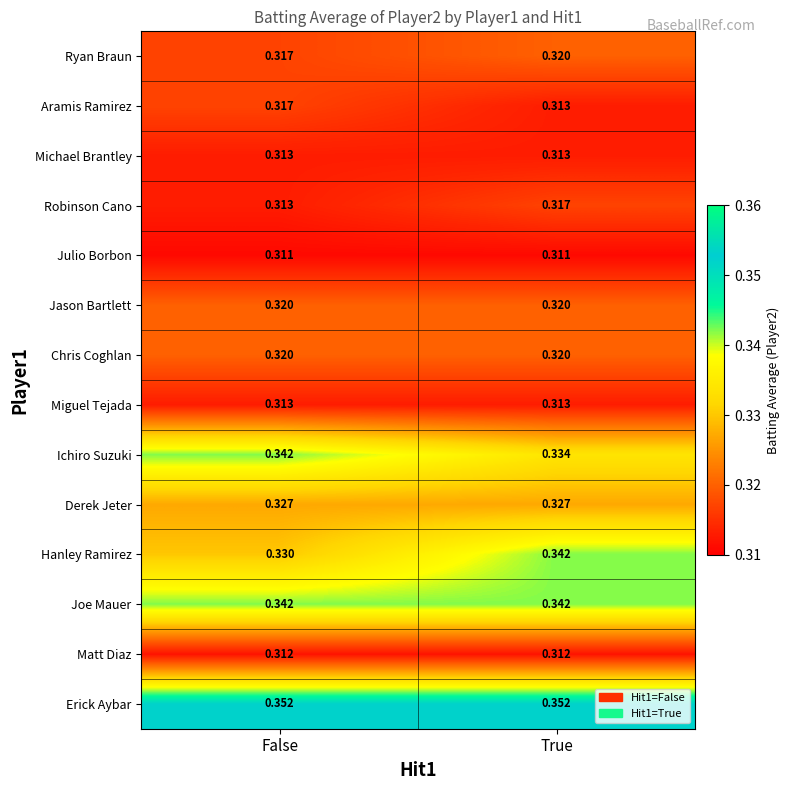

Which series has the widest spread of values?

Hanley Ramirez